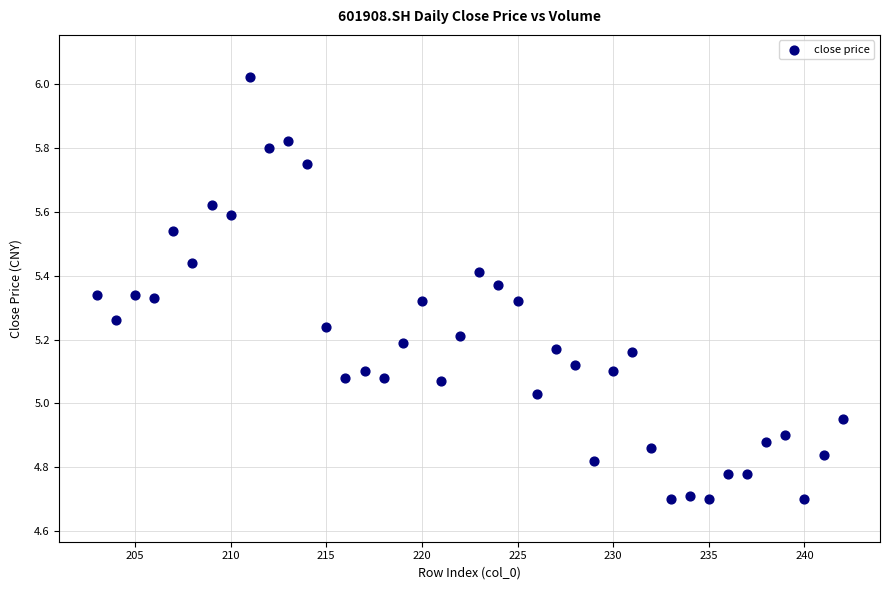

What is the range of X values (max minus min)?

39.0